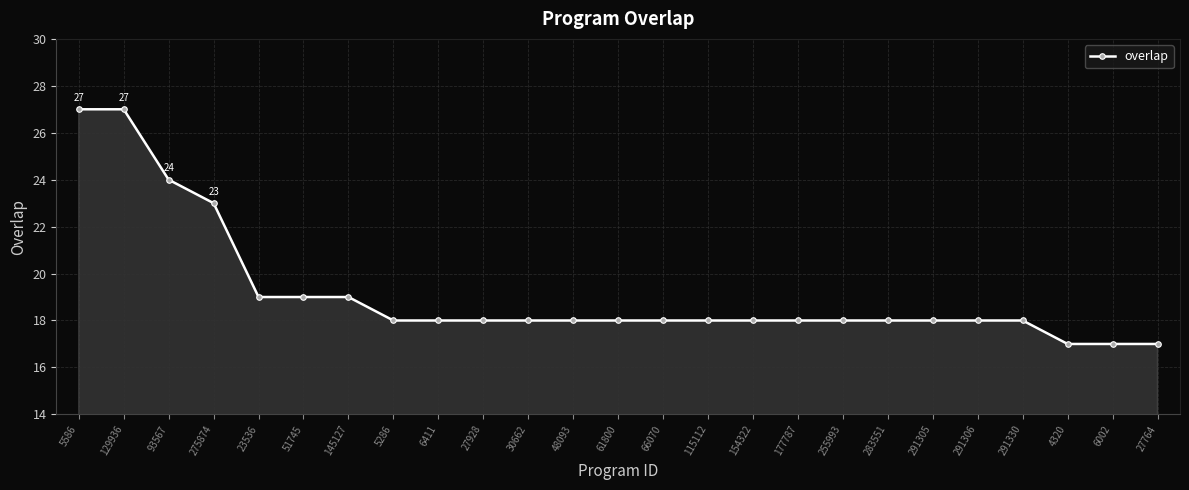

What is the greatest value displayed?

27